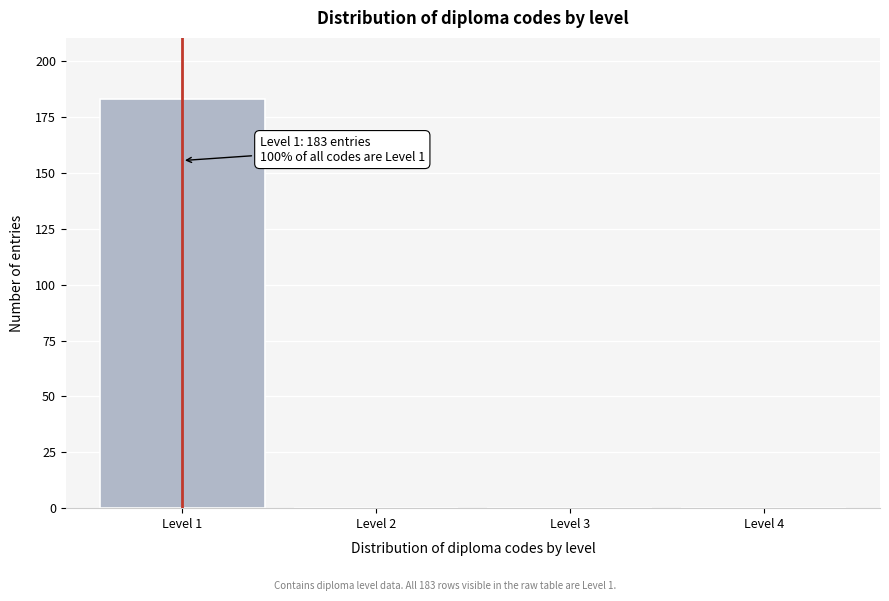

Over which range of the x-axis is the bar tallest?

0.5 to 1.5